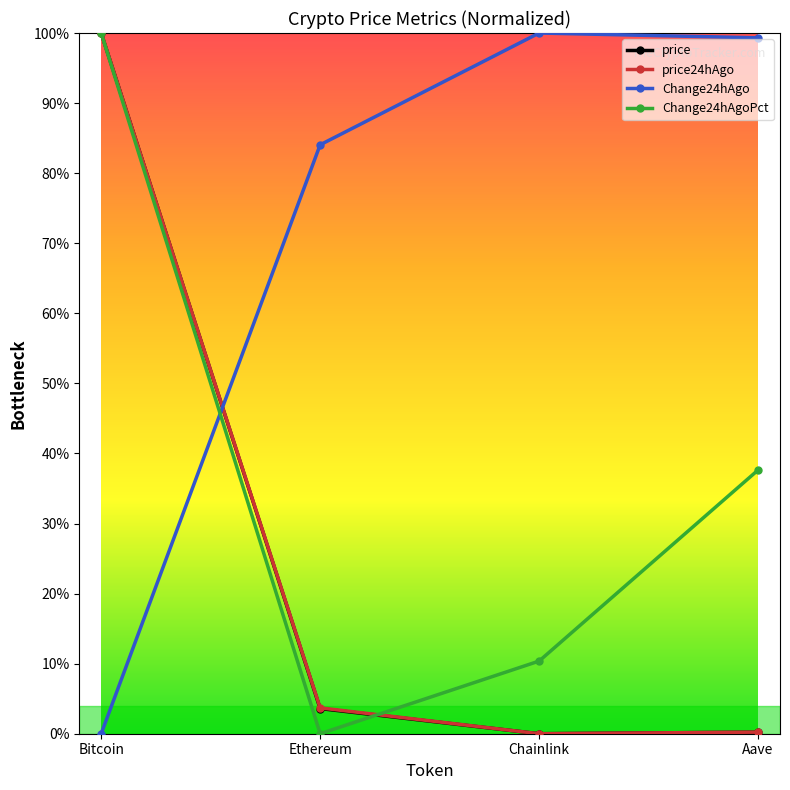

Does the chart have visible grid lines?

No